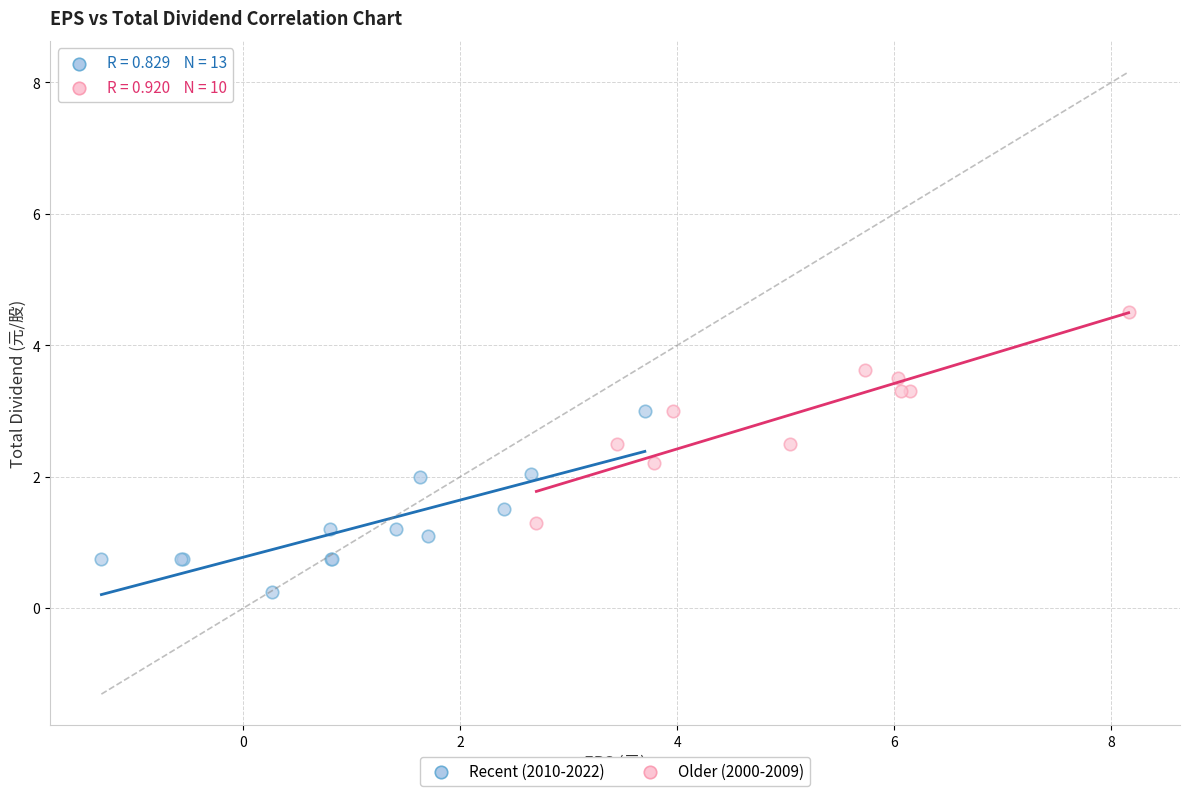

Which series reaches the maximum Y coordinate?

Older (2000-2009)